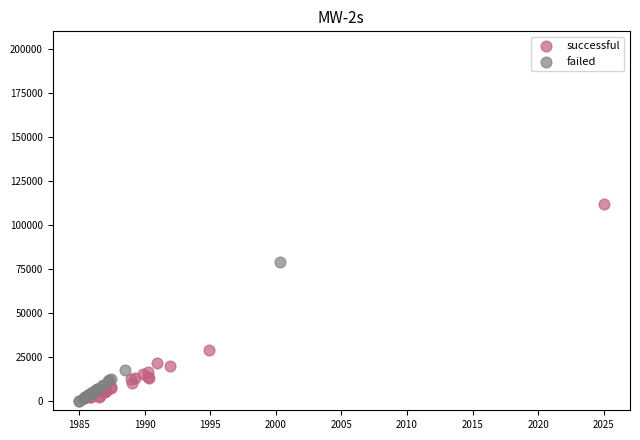

Which series has the largest Y range (max minus min)?

successful